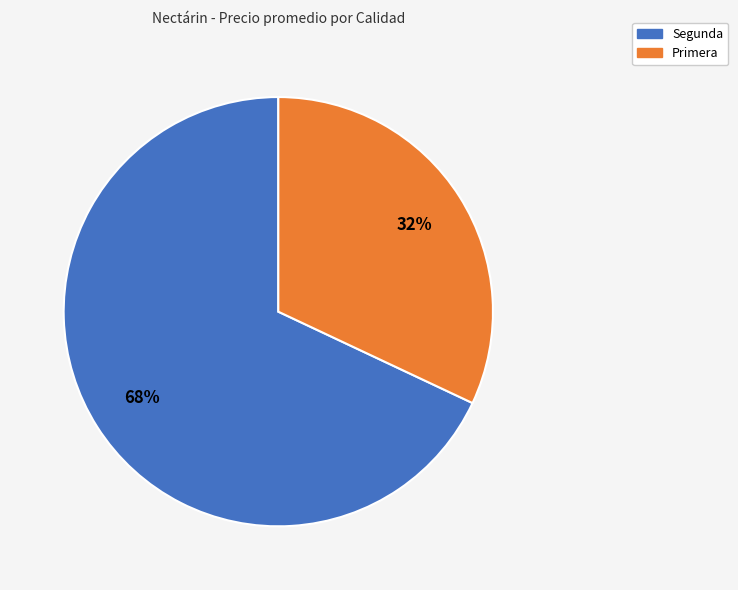

To the nearest percent, what is the difference between the largest and smallest slice percentages?

36%